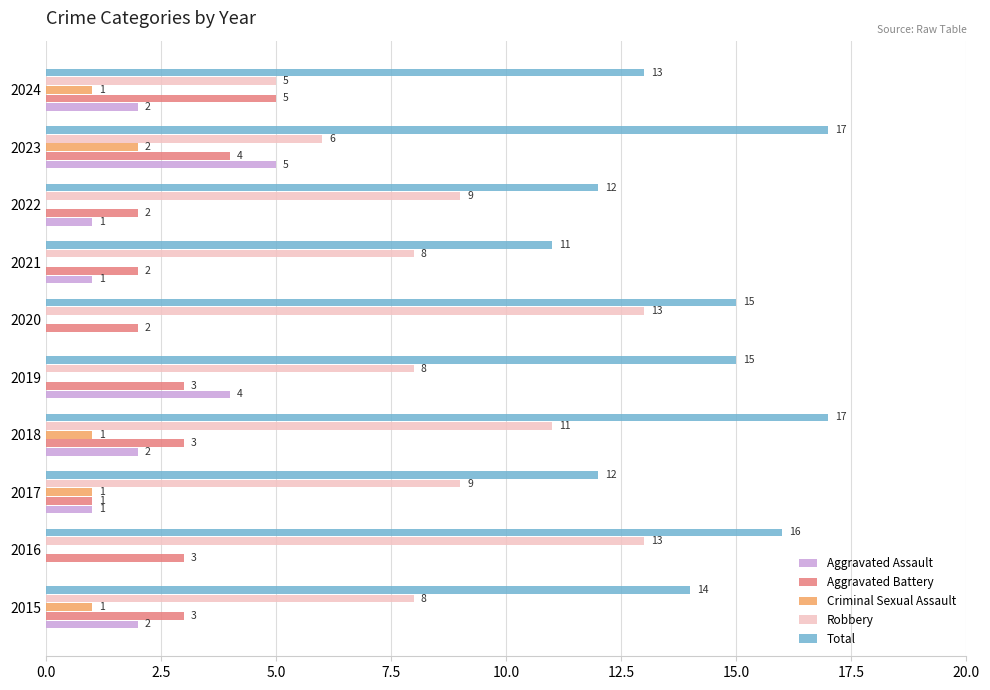

What is the maximum value shown in the chart?

17